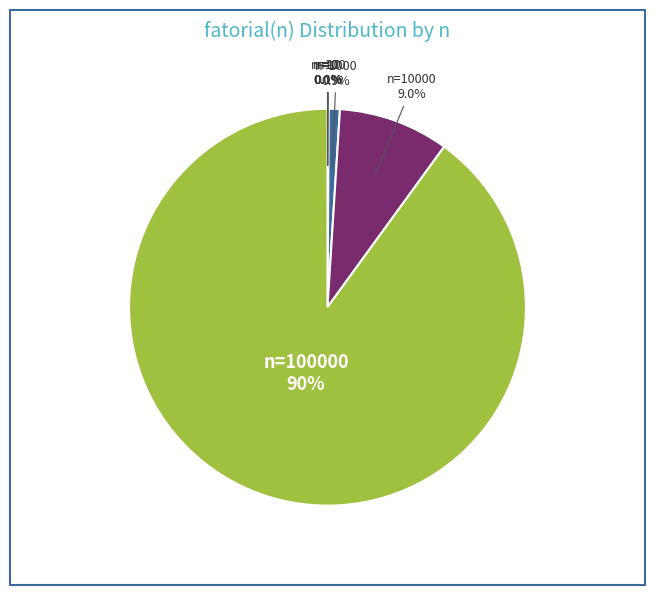

Is there a majority slice in this chart?

Yes